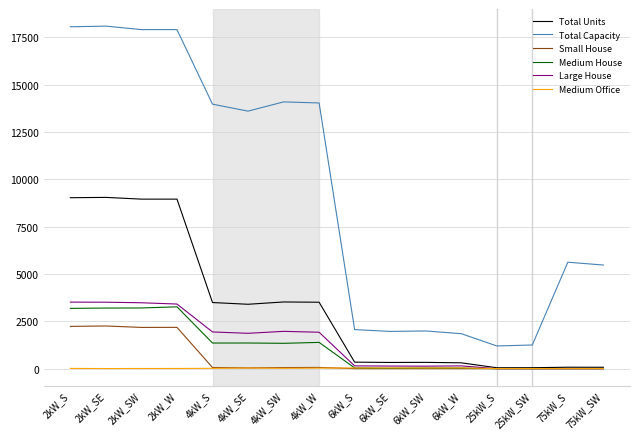

True or false: Total Capacity and Large House intersect in this chart.

False